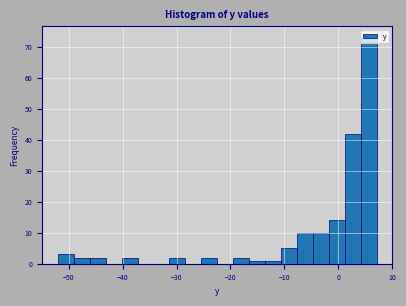

Around what value on the x-axis is the tallest bar? Give the approximate position of its centre, as read against the axis.

6